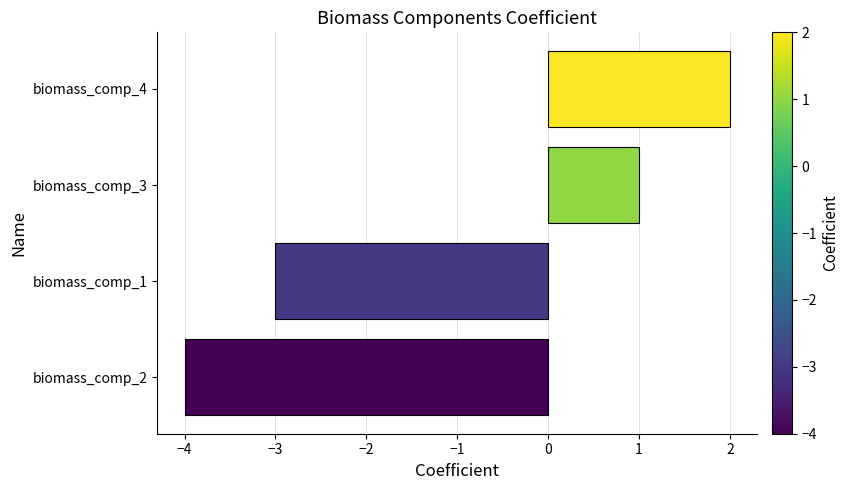

List the labels in order of value, largest first.

biomass_comp_4, biomass_comp_3, biomass_comp_1, biomass_comp_2